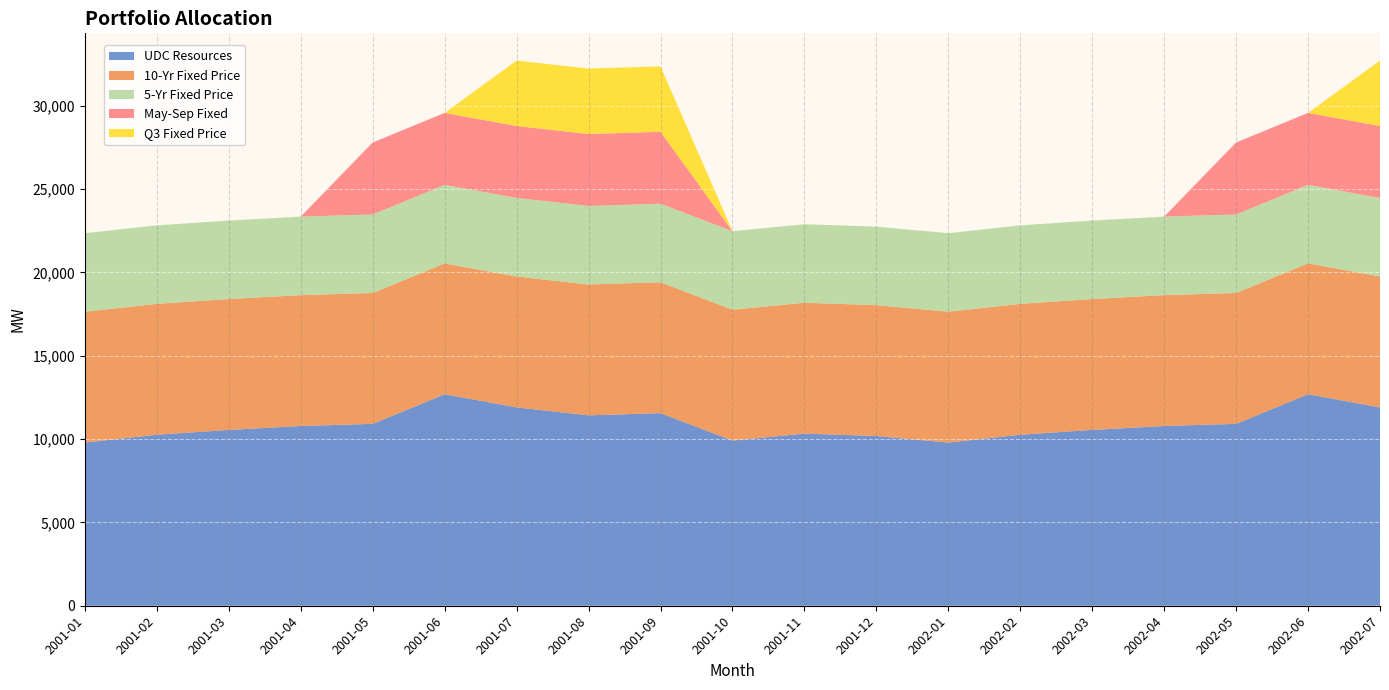

Reading right to left, list all the values displayed in this chart.

UDC Resources: 2002-07=11898.9	2002-06=12685.5	2002-05=10910.3	2002-04=10781.9	2002-03=10546.4	2002-02=10258.2	2002-01=9788.1	2001-12=10181.0	2001-11=10325.3	2001-10=9907.7	2001-09=11552.7	2001-08=11420.1	2001-07=11898.9	2001-06=12685.5	2001-05=10910.3	2001-04=10781.9	2001-03=10546.4	2001-02=10258.2	2001-01=9788.1
10-Yr Fixed Price: 2002-07=7849.2	2002-06=7849.2	2002-05=7849.2	2002-04=7849.2	2002-03=7849.2	2002-02=7849.2	2002-01=7849.2	2001-12=7849.2	2001-11=7849.2	2001-10=7849.2	2001-09=7849.2	2001-08=7849.2	2001-07=7849.2	2001-06=7849.2	2001-05=7849.2	2001-04=7849.2	2001-03=7849.2	2001-02=7849.2	2001-01=7849.2
5-Yr Fixed Price: 2002-07=4709.5	2002-06=4709.5	2002-05=4709.5	2002-04=4709.5	2002-03=4709.5	2002-02=4709.5	2002-01=4709.5	2001-12=4709.5	2001-11=4709.5	2001-10=4709.5	2001-09=4709.5	2001-08=4709.5	2001-07=4709.5	2001-06=4709.5	2001-05=4709.5	2001-04=4709.5	2001-03=4709.5	2001-02=4709.5	2001-01=4709.5
May-Sep Fixed: 2002-07=4317.1	2002-06=4317.1	2002-05=4317.1	2002-04=0.0	2002-03=0.0	2002-02=0.0	2002-01=0.0	2001-12=0.0	2001-11=0.0	2001-10=0.0	2001-09=4317.1	2001-08=4317.1	2001-07=4317.1	2001-06=4317.1	2001-05=4317.1	2001-04=0.0	2001-03=0.0	2001-02=0.0	2001-01=0.0
Q3 Fixed Price: 2002-07=3924.6	2002-06=0.0	2002-05=0.0	2002-04=0.0	2002-03=0.0	2002-02=0.0	2002-01=0.0	2001-12=0.0	2001-11=0.0	2001-10=0.0	2001-09=3924.6	2001-08=3924.6	2001-07=3924.6	2001-06=0.0	2001-05=0.0	2001-04=0.0	2001-03=0.0	2001-02=0.0	2001-01=0.0